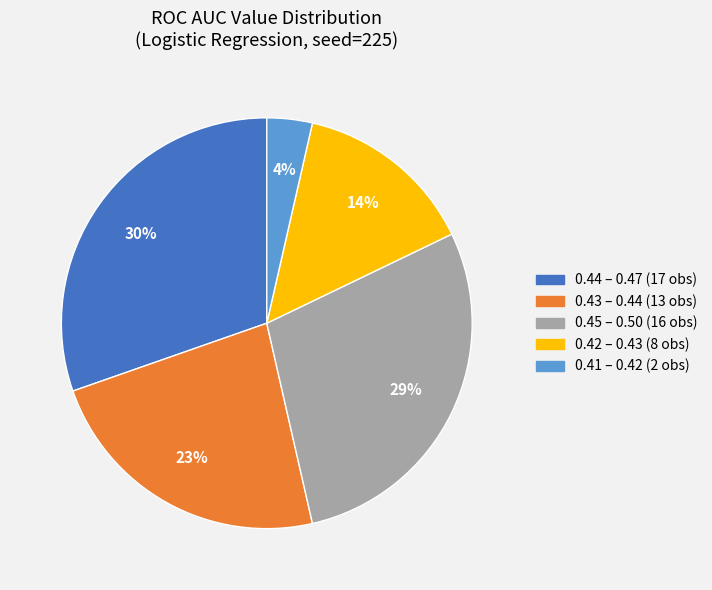

To the nearest percent, what is the average slice percentage?

20%